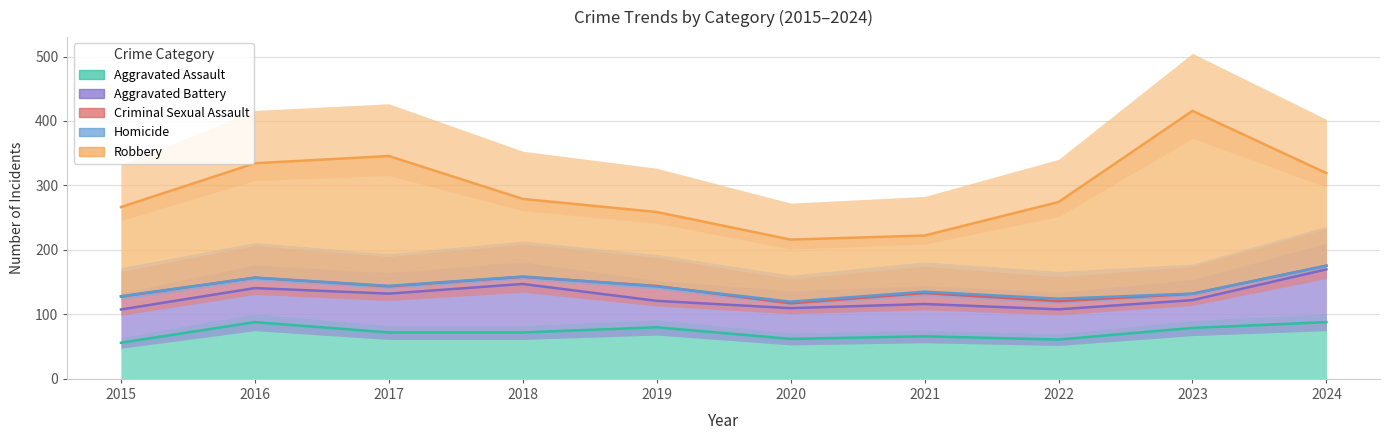

How many distinct data groups are displayed?

5